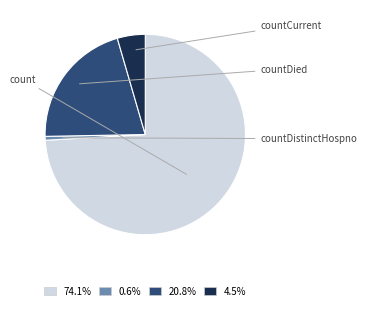

How many segments does this pie chart have?

4